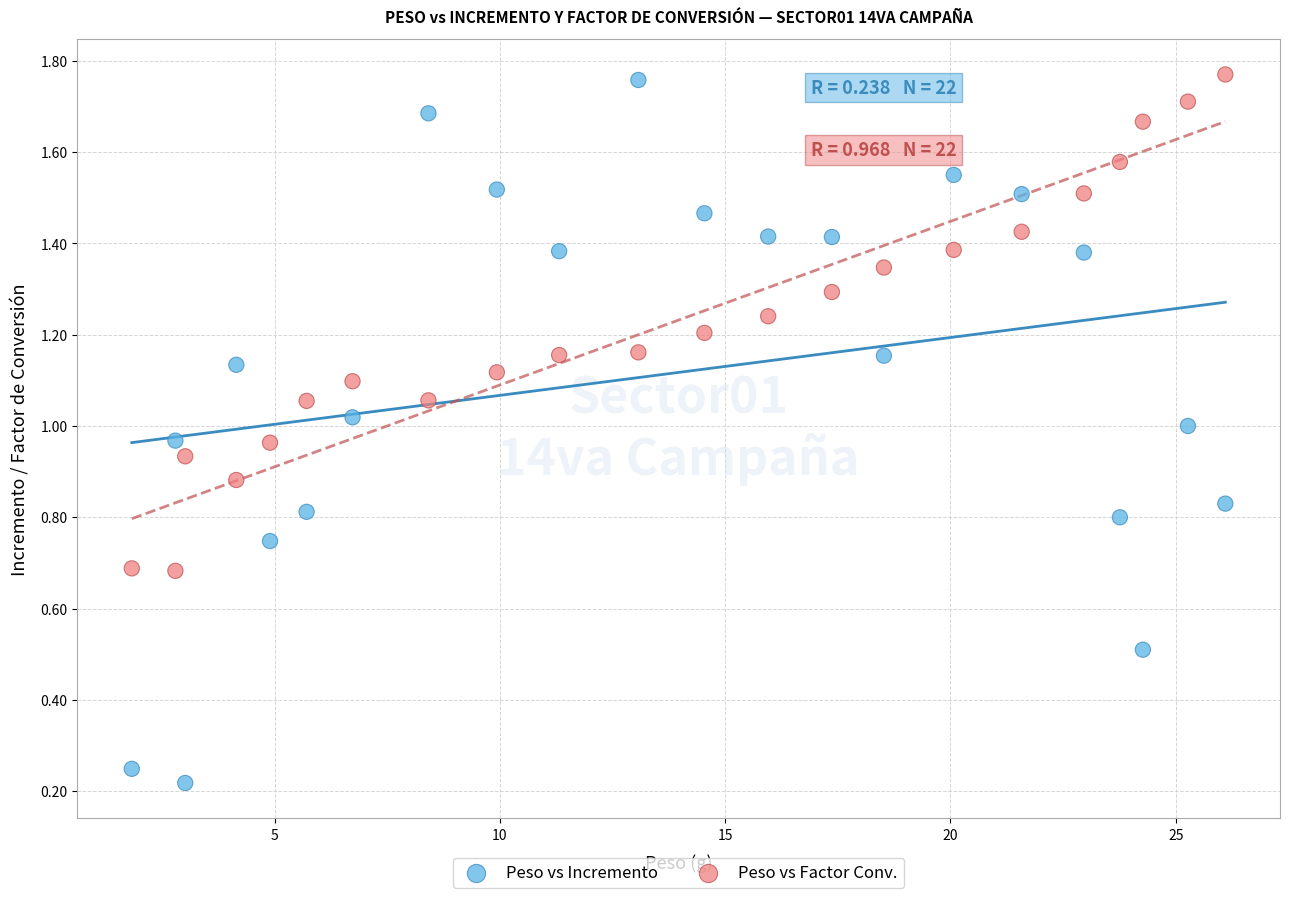

Which series has the largest Y range (max minus min)?

Peso vs Incremento